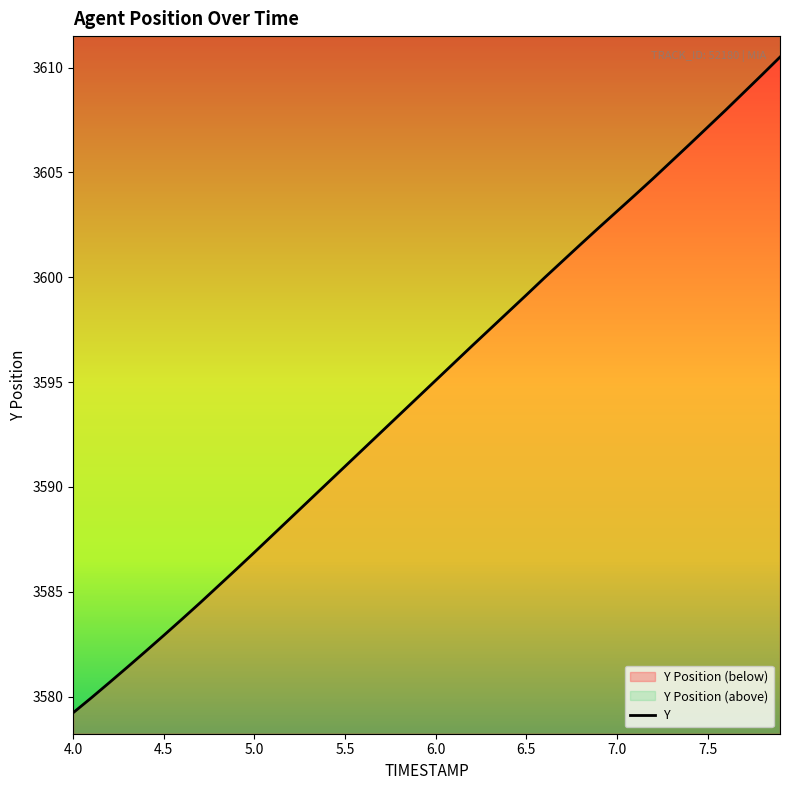

What is the smallest value displayed?

3579.2